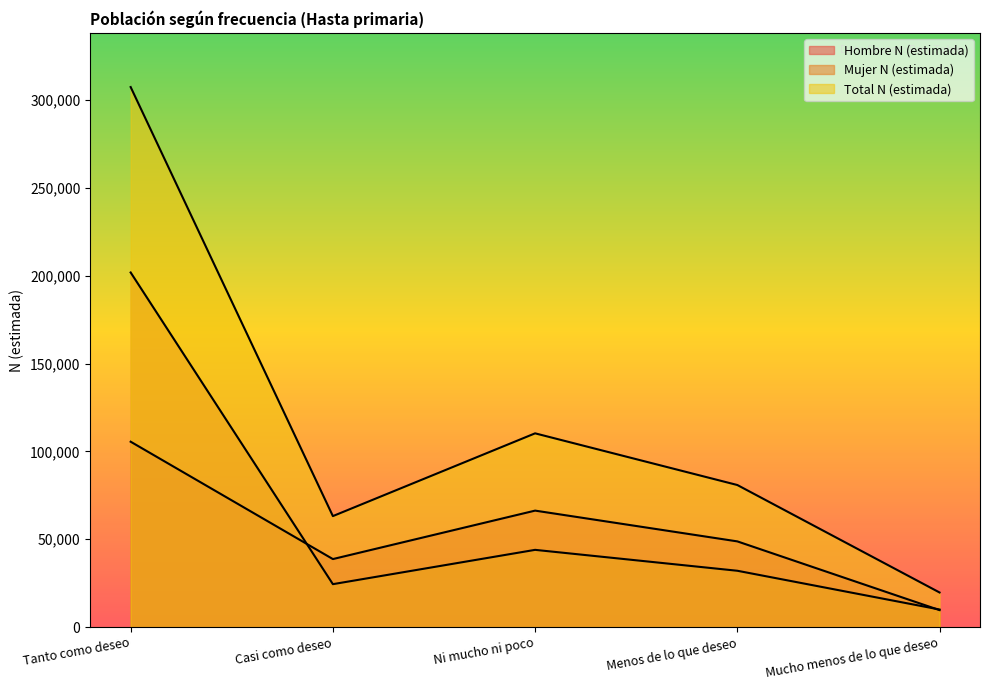

At which label does Mujer N (estimada) reach its peak?

Tanto como deseo